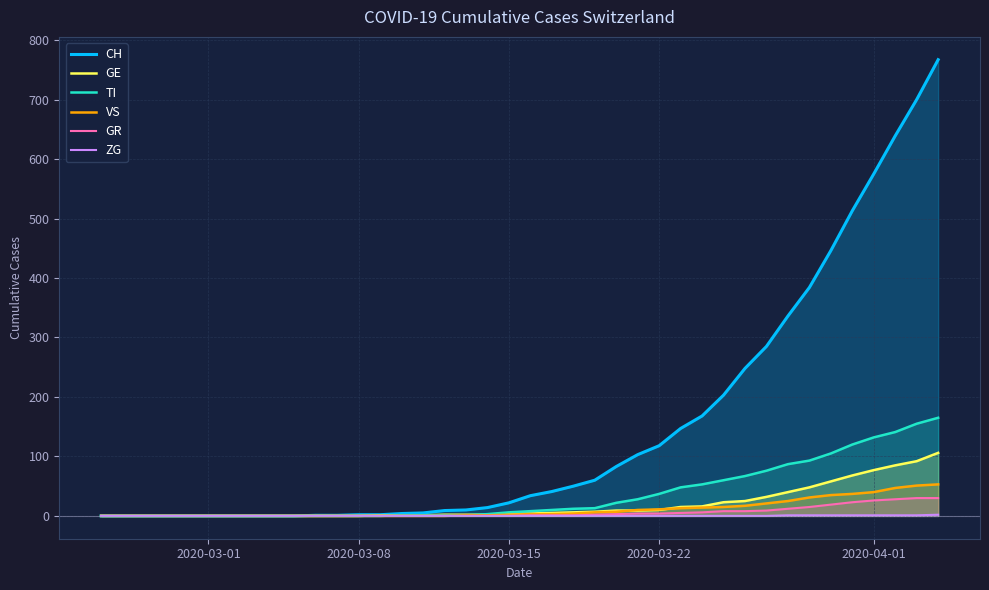

Which series has the largest range (max minus min)?

CH